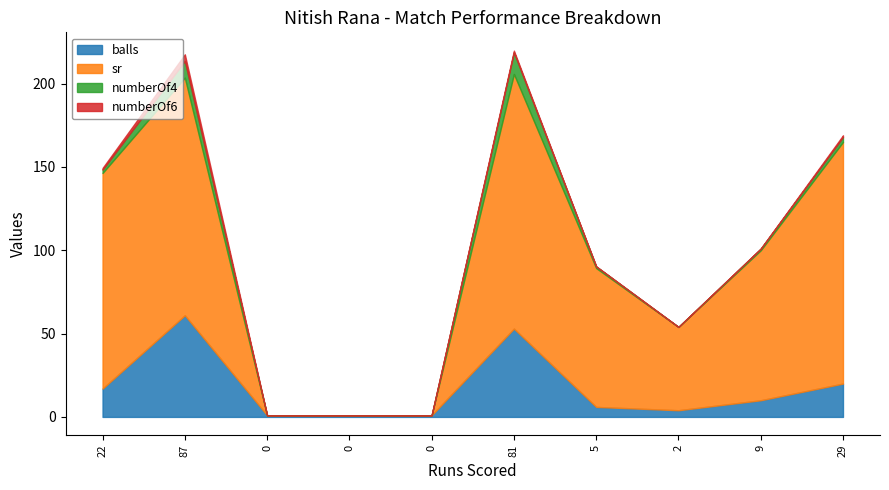

At which category is the sum across all series the highest?

81